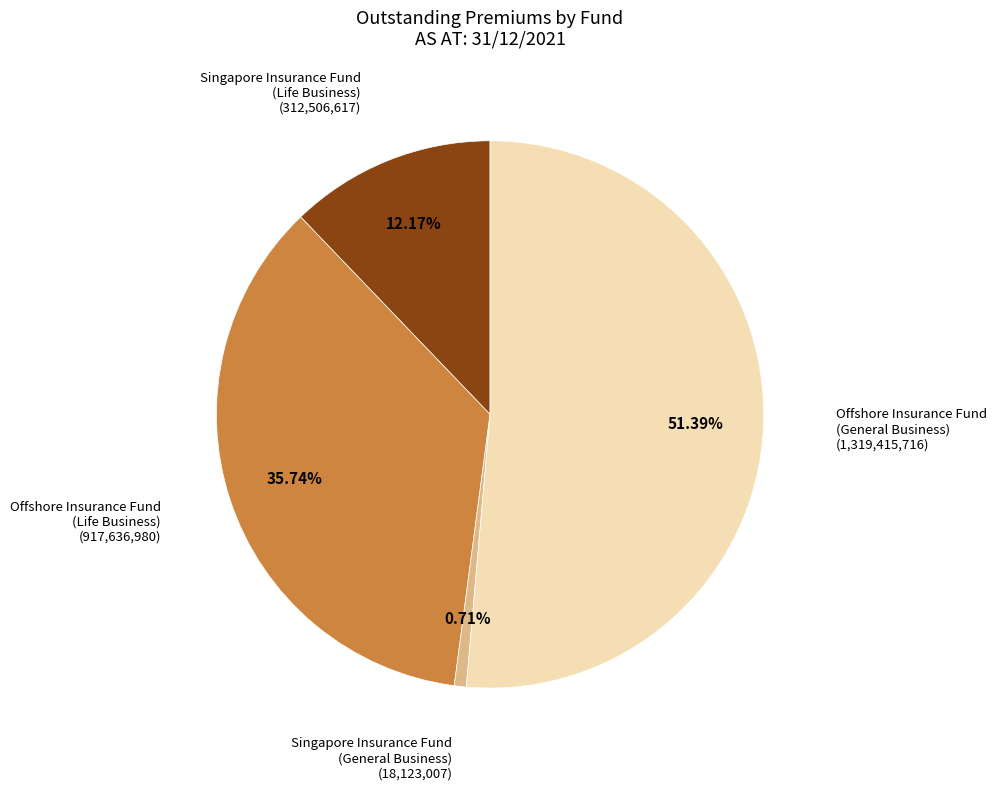

Does any single category account for the majority?

Yes